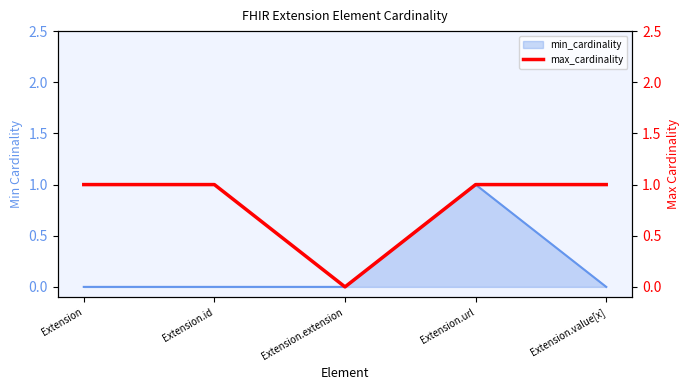

Which category has the highest value in the min_cardinality series?

Extension.url